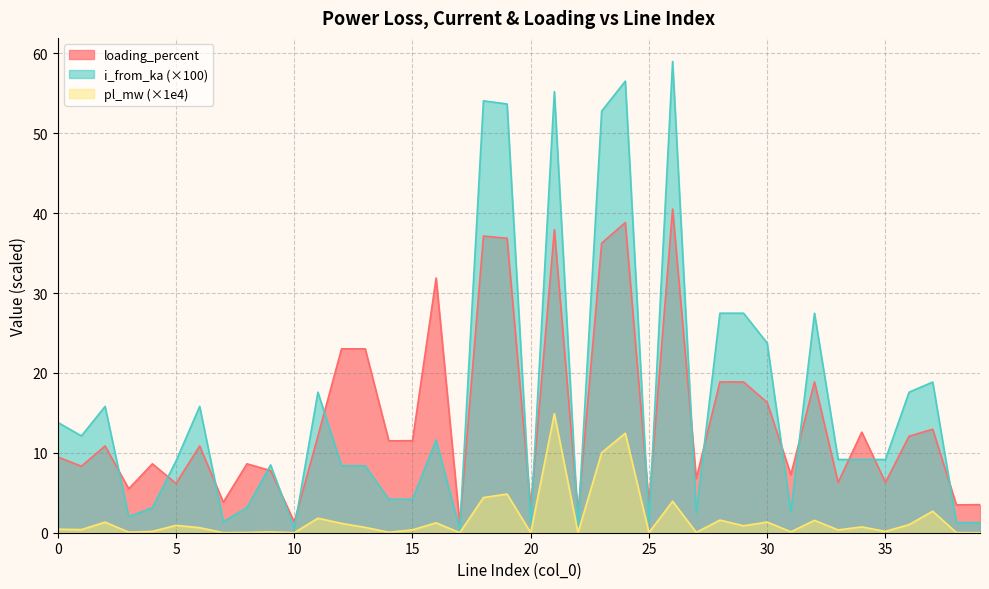

The i_from_ka series shows 5.4 at 4. True or false?

False